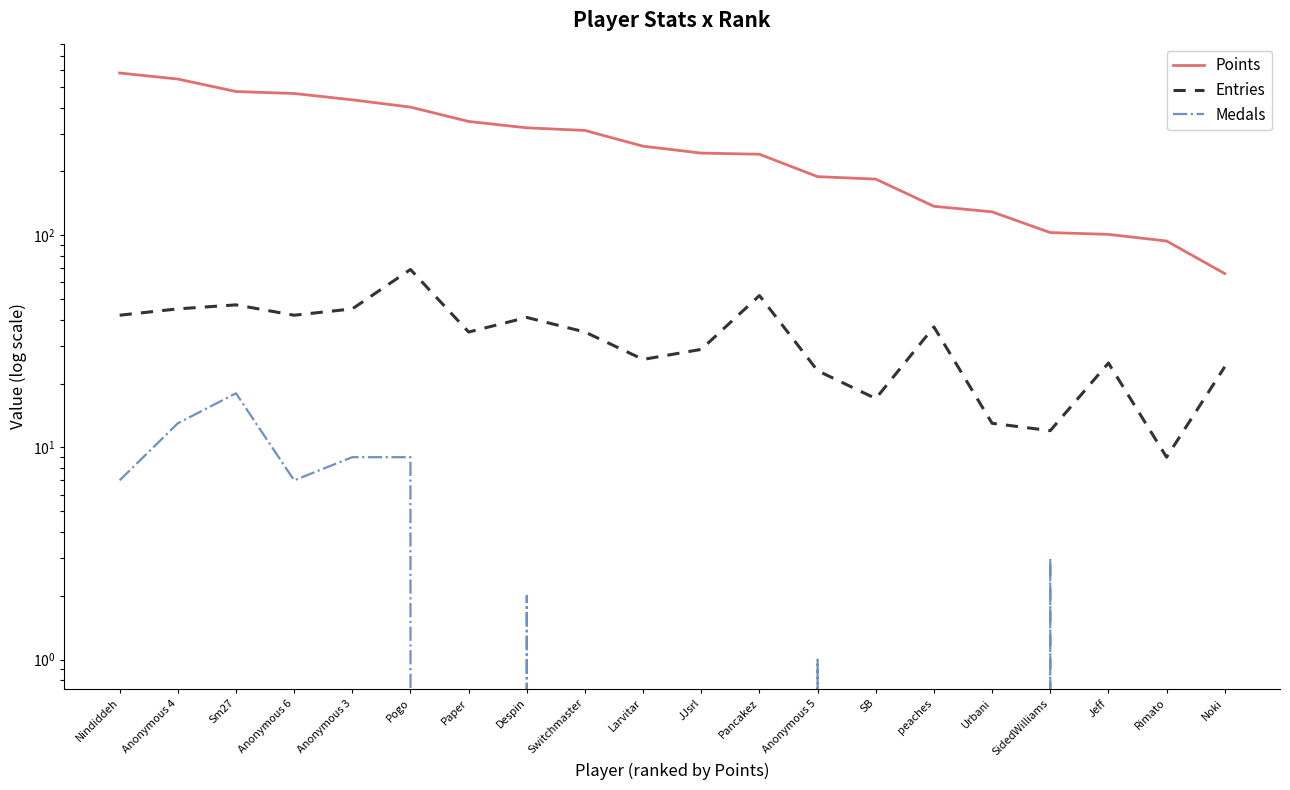

True or false: Points has more than 1 points higher than both neighbors.

False